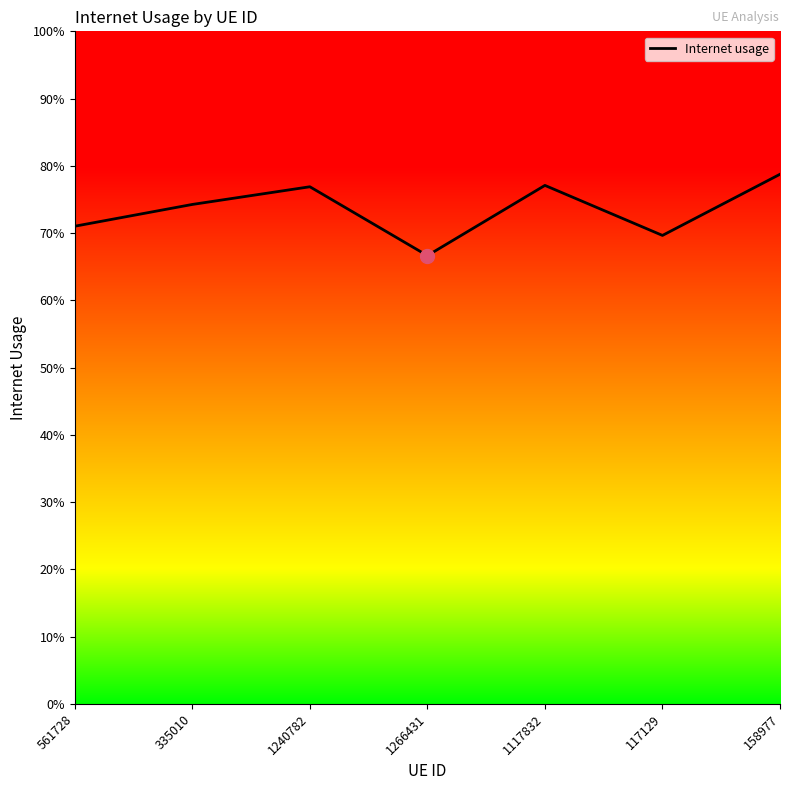

Reading right to left, transcribe all the data shown in this chart.

158977=0.8	117129=0.7	1117832=0.8	1266431=0.7	1240782=0.8	335010=0.7	561728=0.7